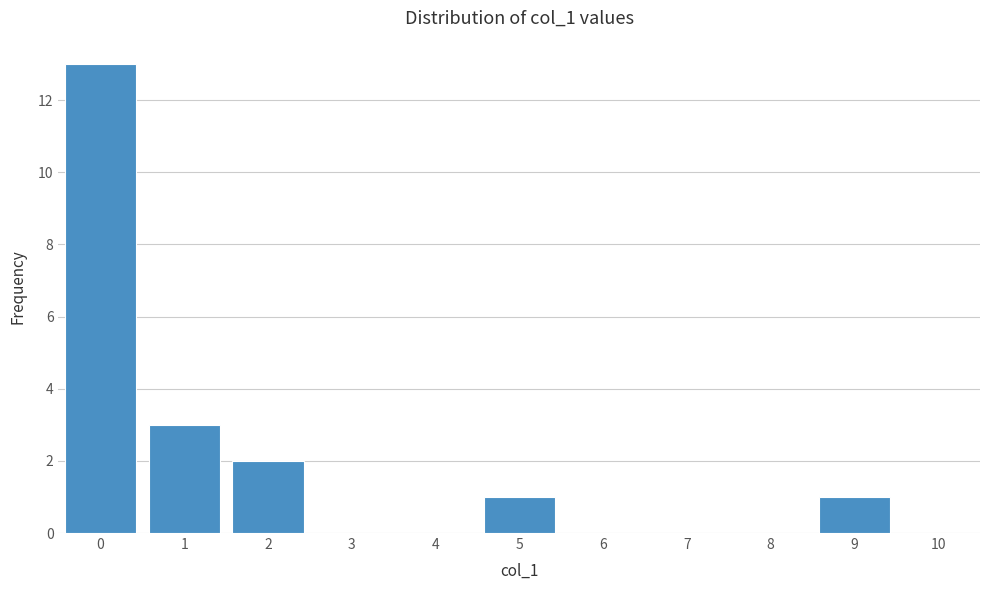

Reading left to right, transcribe all the data shown in this chart.

0=13	1=3	2=2	3=0	4=0	5=1	6=0	7=0	8=0	9=1	10=0